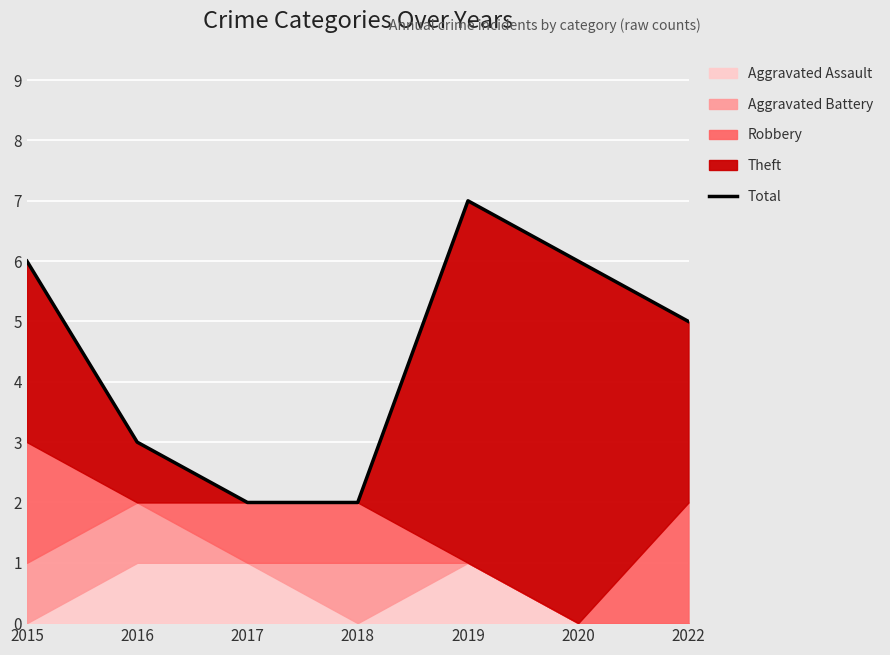

What is the approximate value at 2016?

3